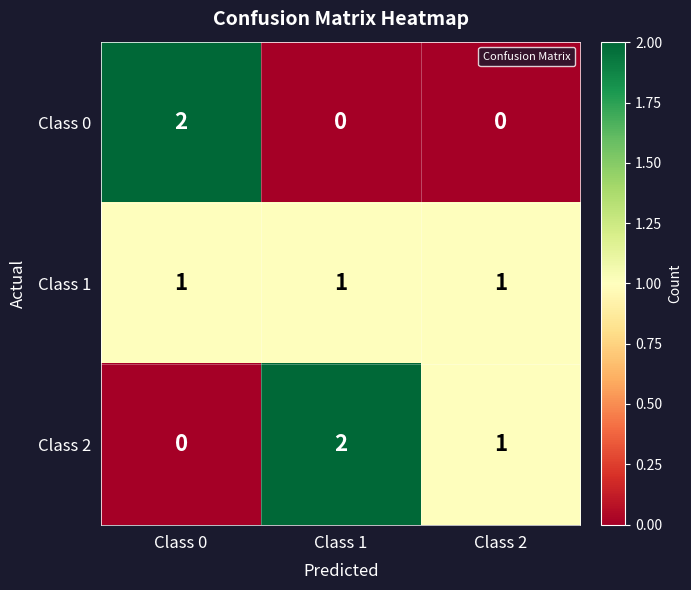

At which label is Class 2 closest to 1?

Class 2